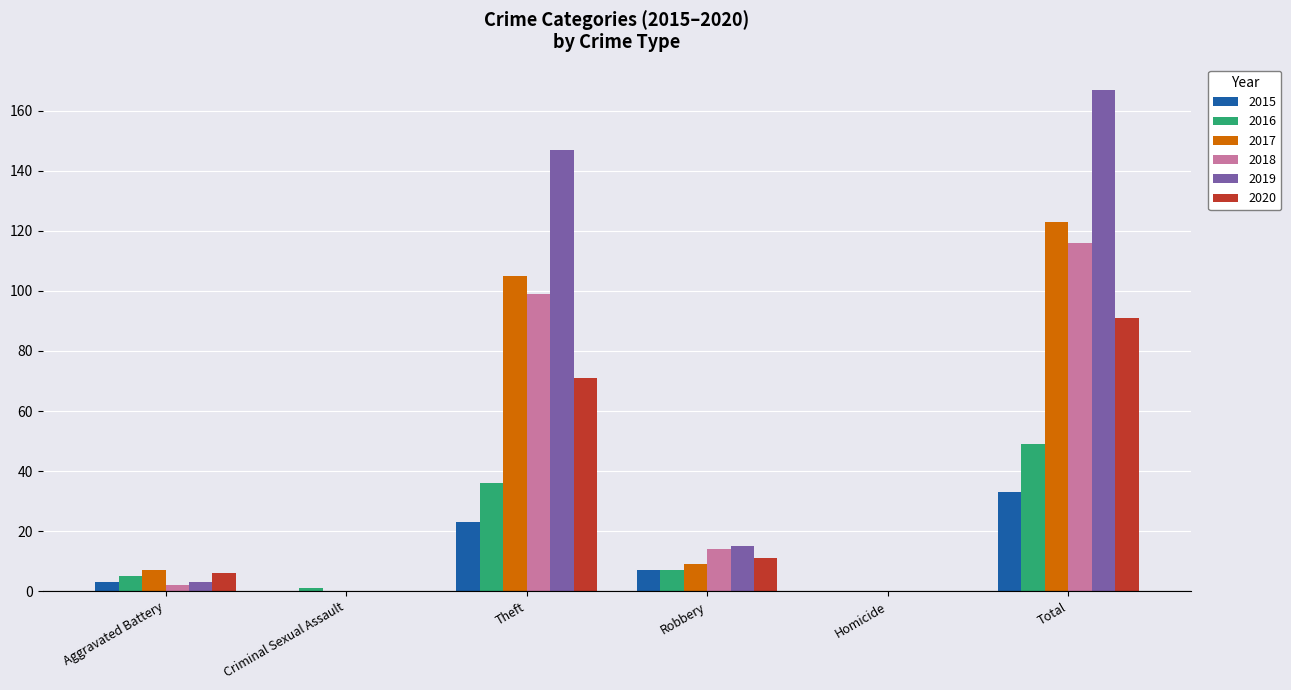

The 2017 series shows -61 at Homicide. True or false?

False